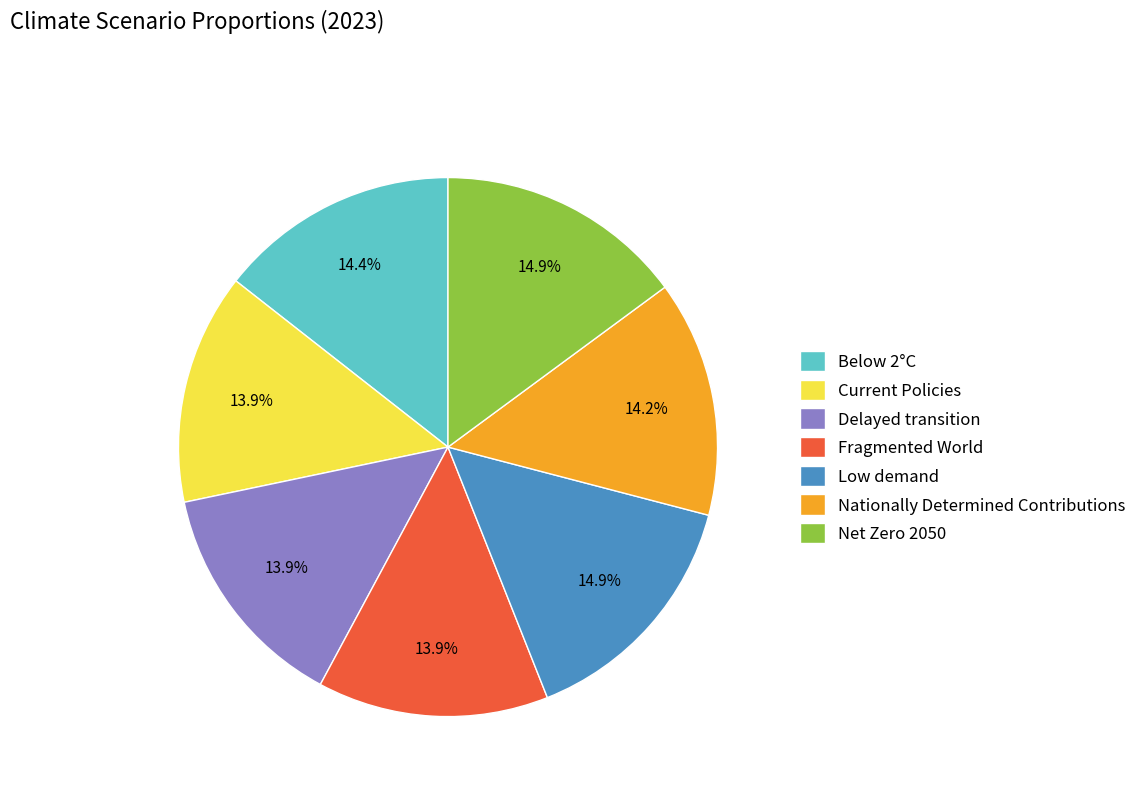

Does any single category account for the majority?

No